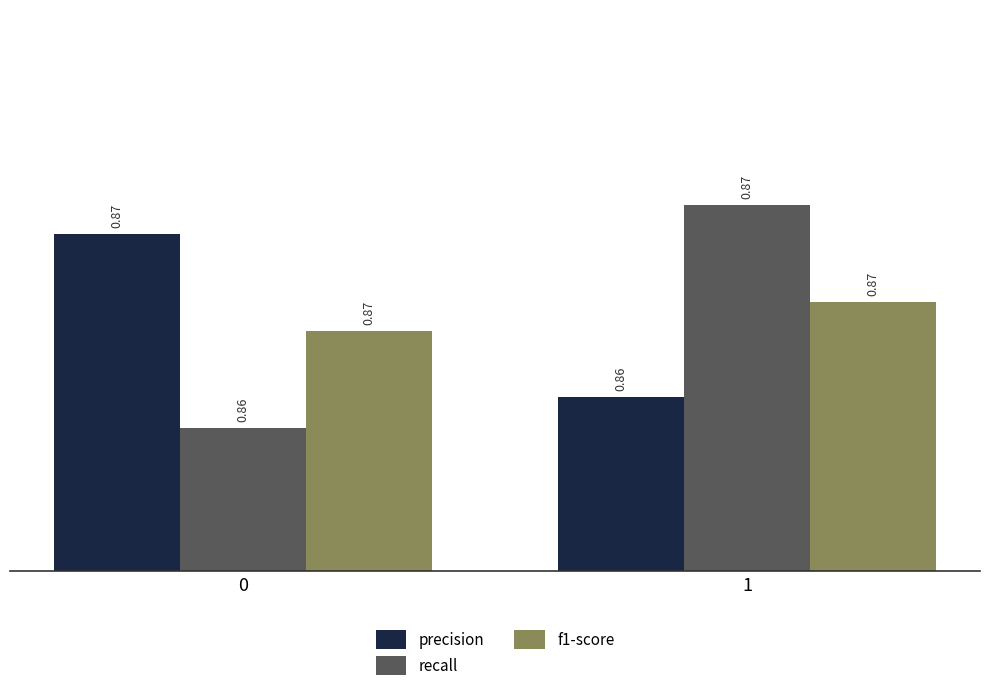

Is the value of f1-score at 1 greater than the value of precision at 1?

Yes